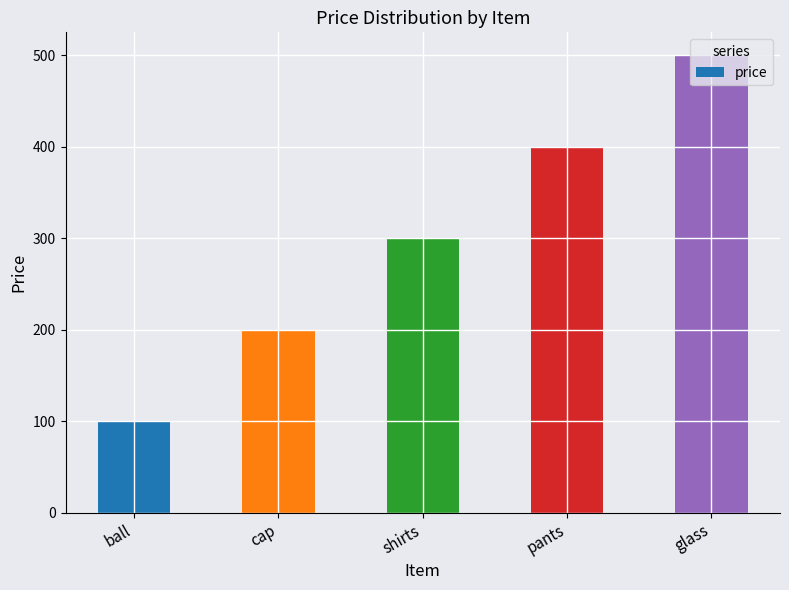

Count the number of categories in the chart.

5